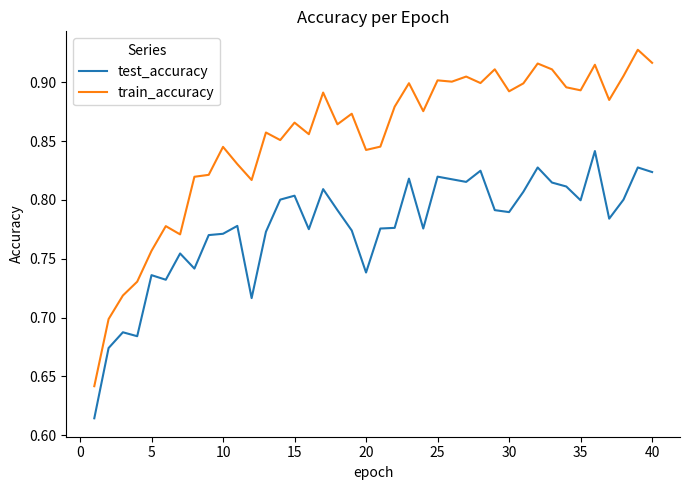

True or false: test_accuracy and train_accuracy cross at least once.

False